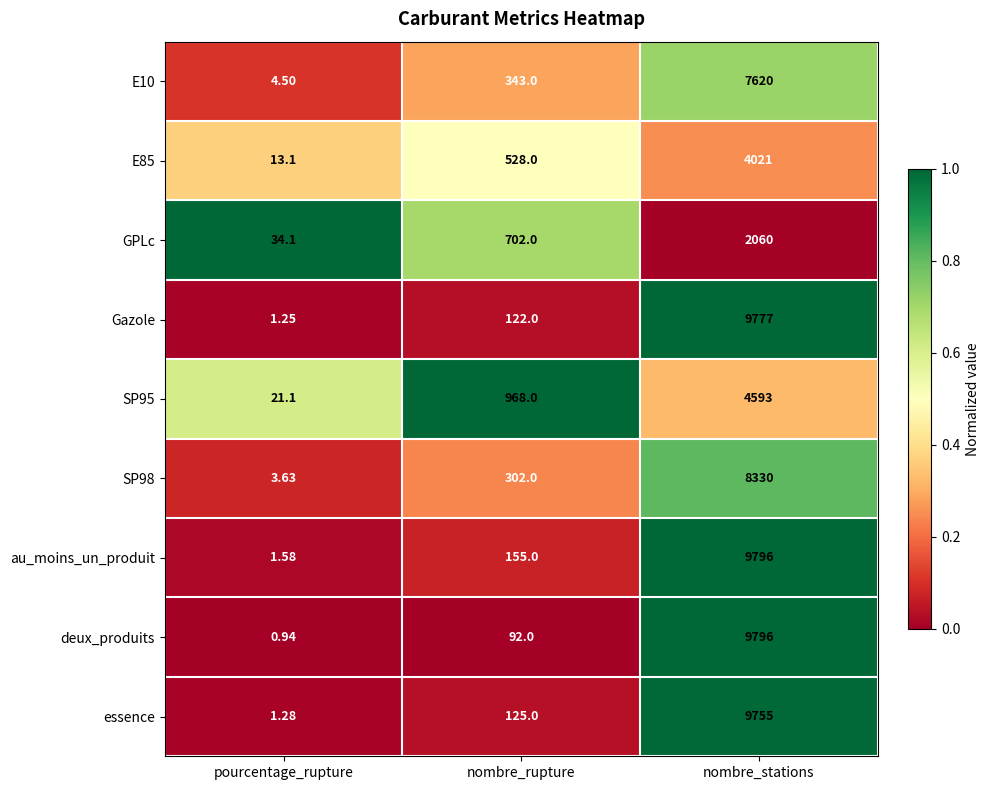

Which category has the lowest value in the GPLc series?

pourcentage_rupture